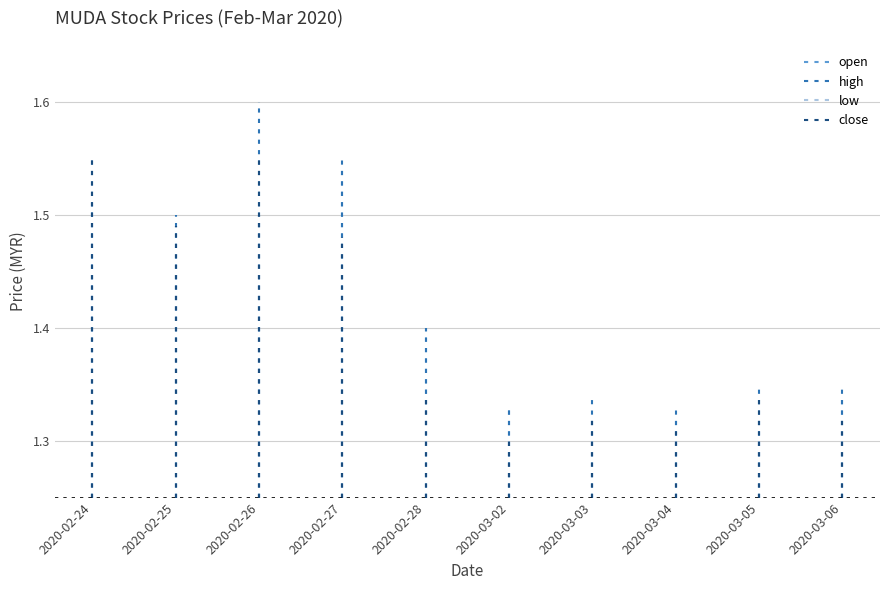

What is the value of the open point at the 7th from the left?

1.3